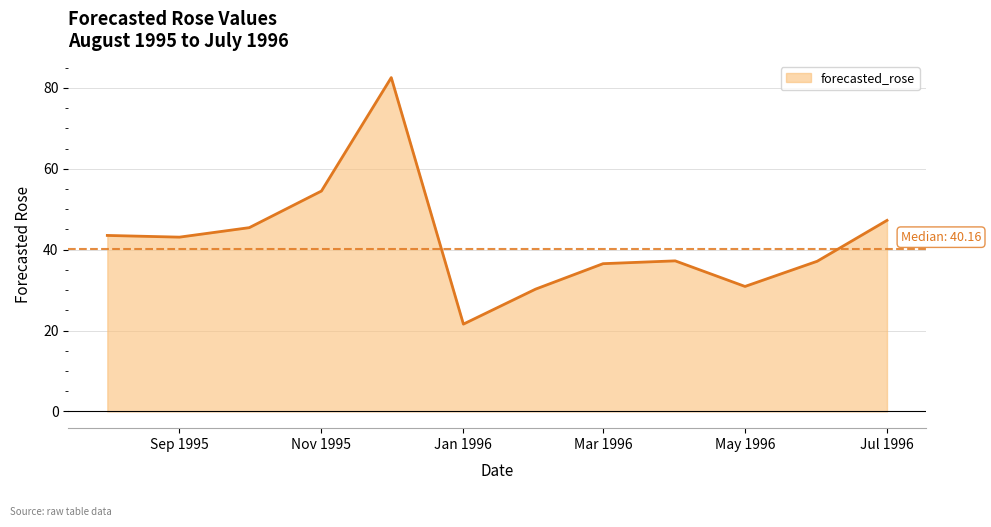

How many interior local peaks (higher than both neighbors) does the data have?

2